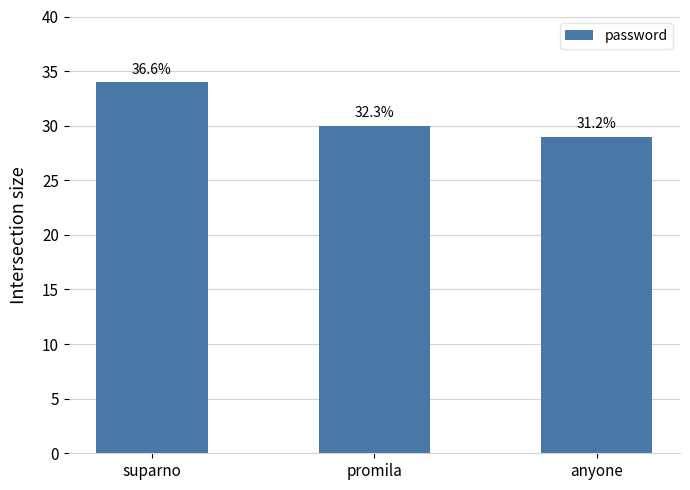

Reading left to right, list all the values displayed in this chart.

34	30	29